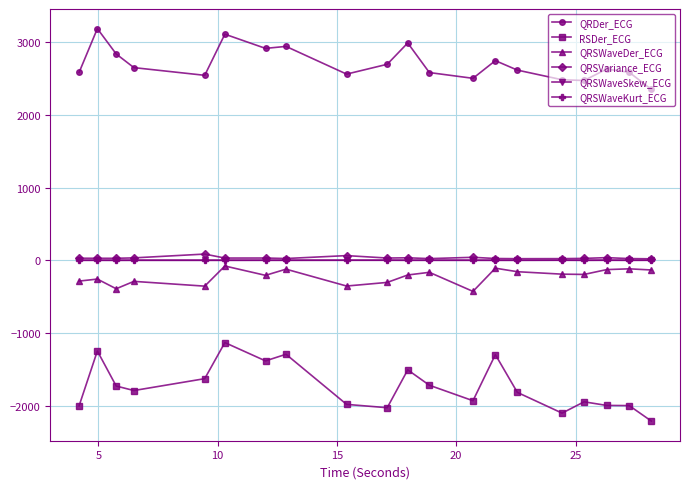

Which series has the largest range (max minus min)?

RSDer_ECG